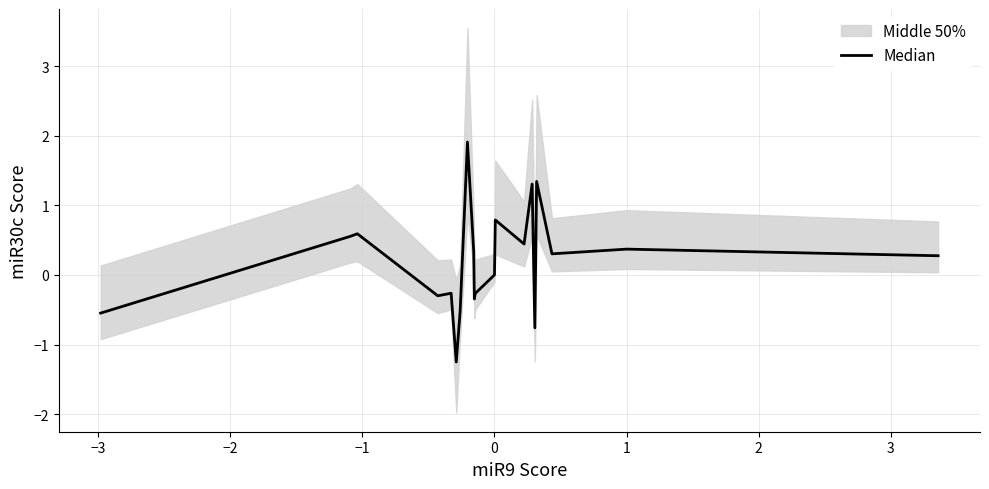

What is the difference between the maximum and second lowest values?

2.7